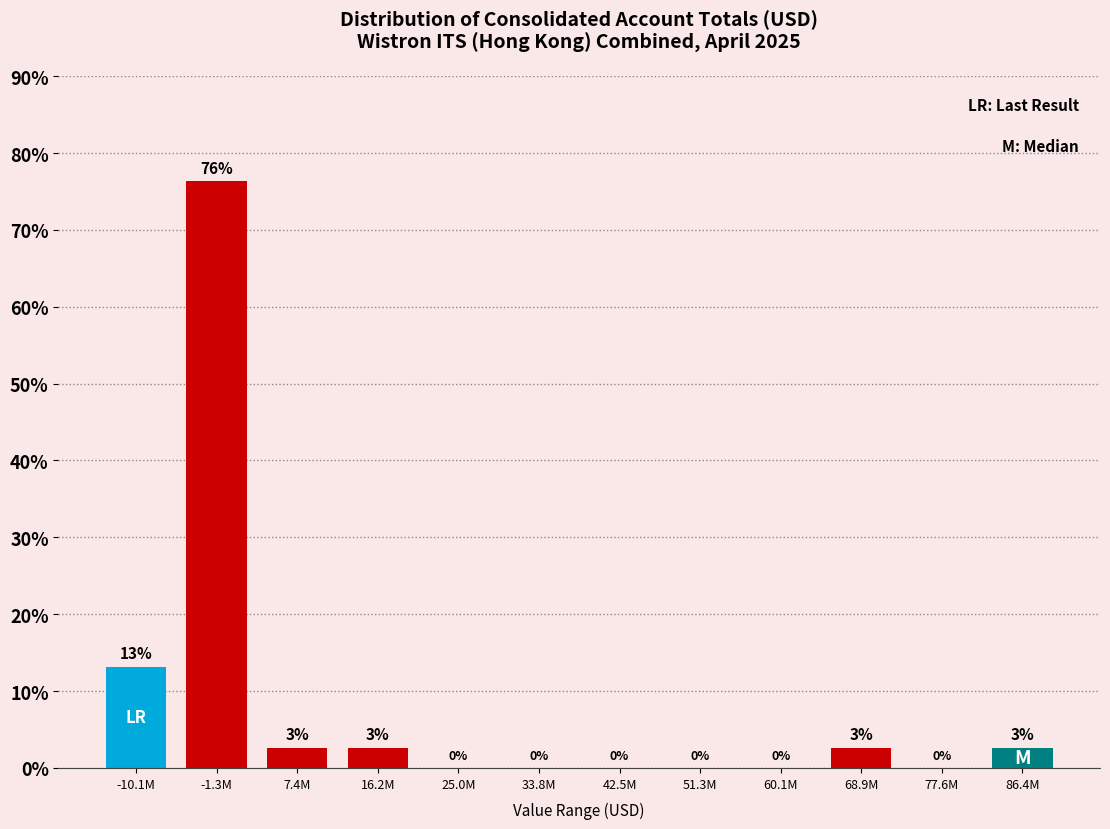

The chart shows a value of -42.5 at 51.3M. True or false?

False